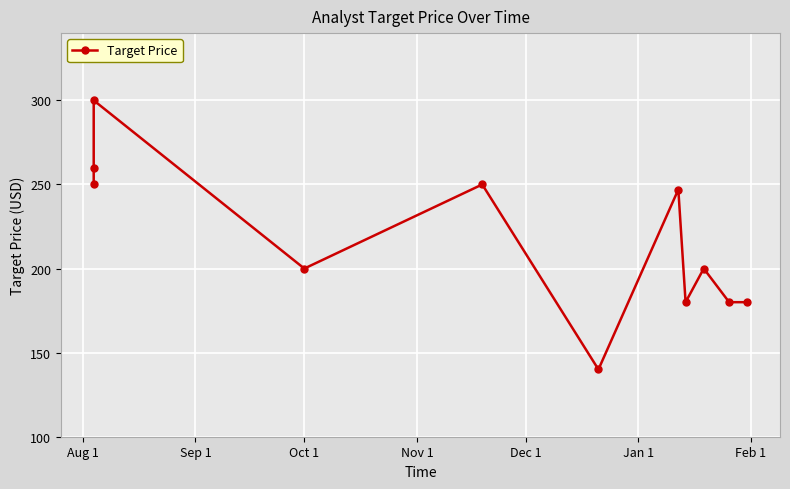

How many series are shown in this chart?

1